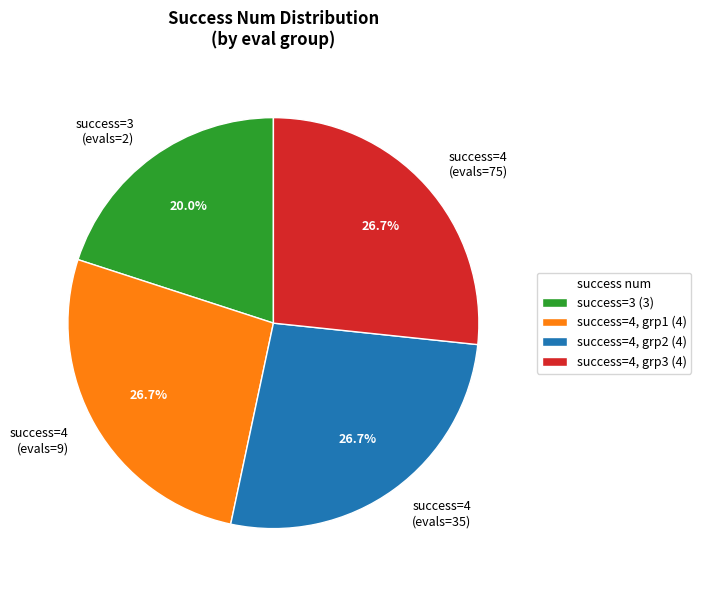

What percentage do success=3 (evals=2) and success=4 (evals=35) together represent?

46.7%